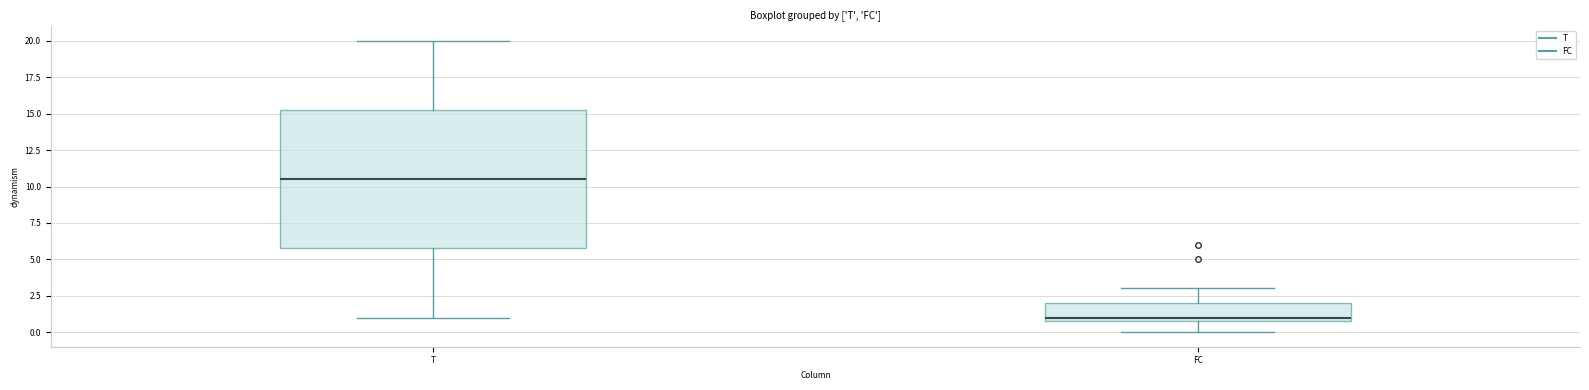

Reading left to right, read every box against the y-axis: the position of its median line, the range the box covers, and the ends of its whiskers. The values are not printed on the chart, so give them approximately, as read against the axis.

T: median 10.5, box 6.0 to 15.5, whiskers 1.0 to 20.0
FC: median 1.0 (just above the box's lower edge), box 1.0 to 2.0, whiskers 0.0 to 3.0